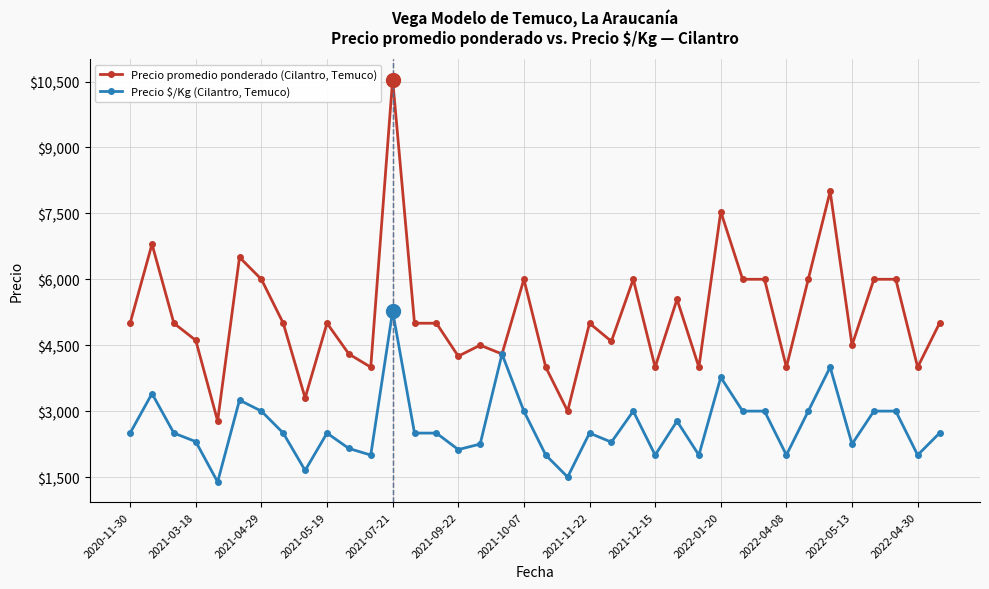

List the series in order of their peak value, lowest first.

Precio $/Kg (Cilantro, Temuco), Precio promedio ponderado (Cilantro, Temuco)